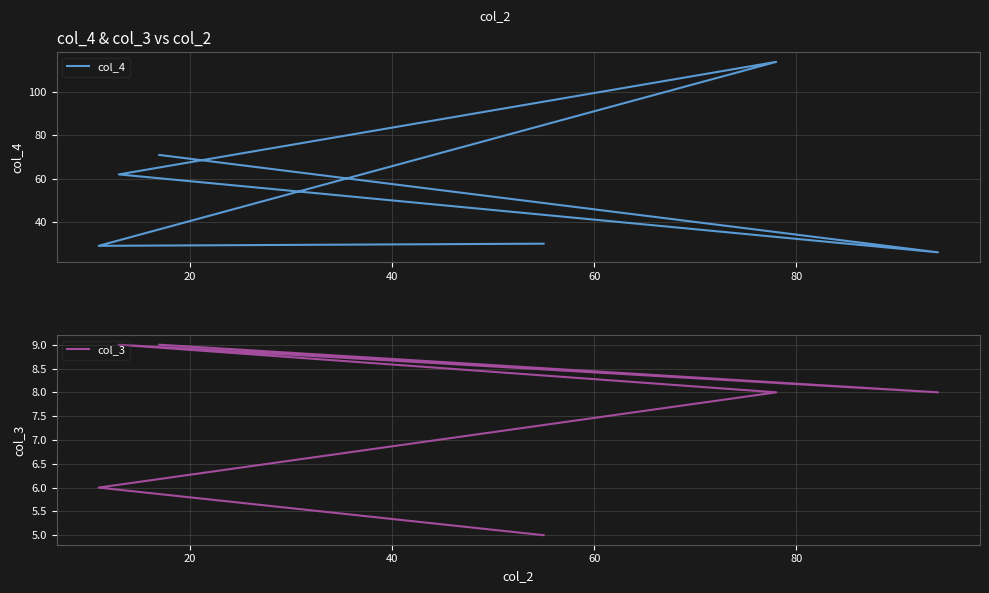

What is the sum of all col_4 values?

332